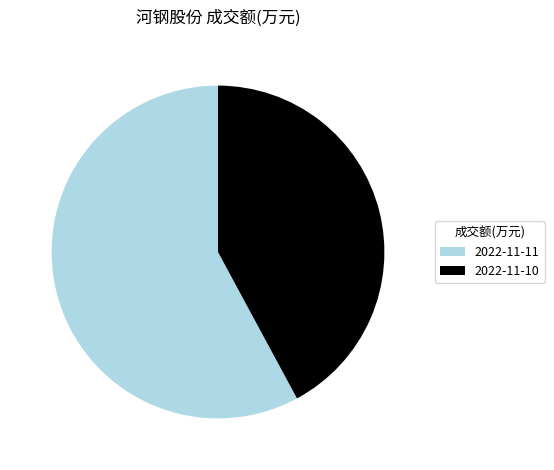

Approximately how many times larger is the value at 2022-11-10 compared to 2022-11-11?

0.7